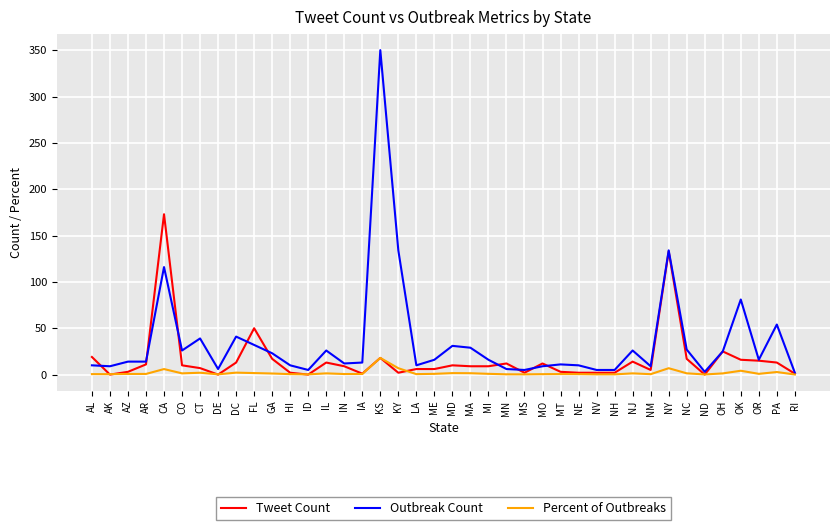

The Tweet Count series shows 10.0 at MD. True or false?

True